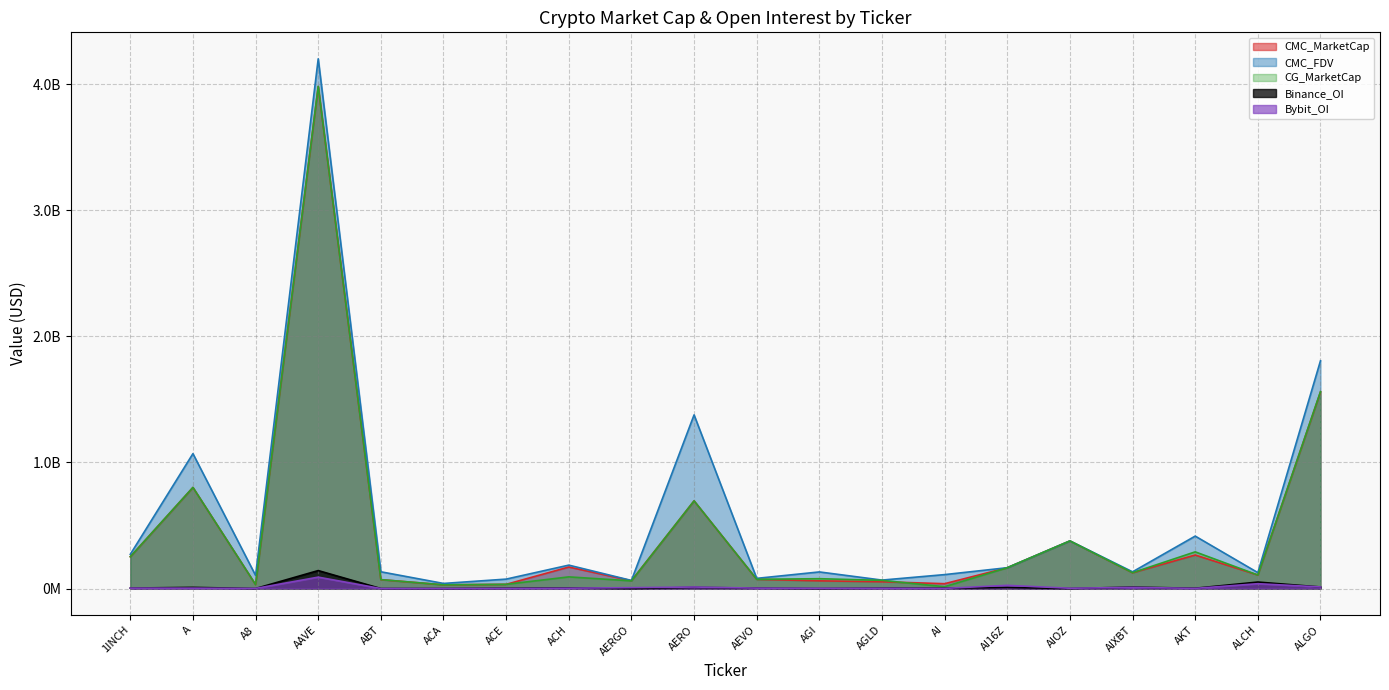

True or false: CMC_FDV and Binance_OI intersect in this chart.

False